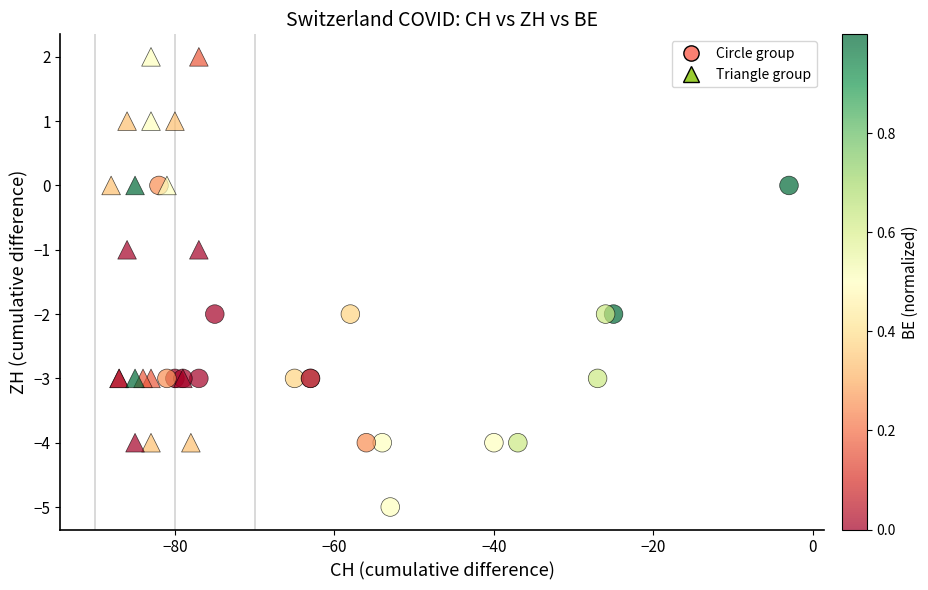

Which series has the widest spread of Y values?

Triangle group